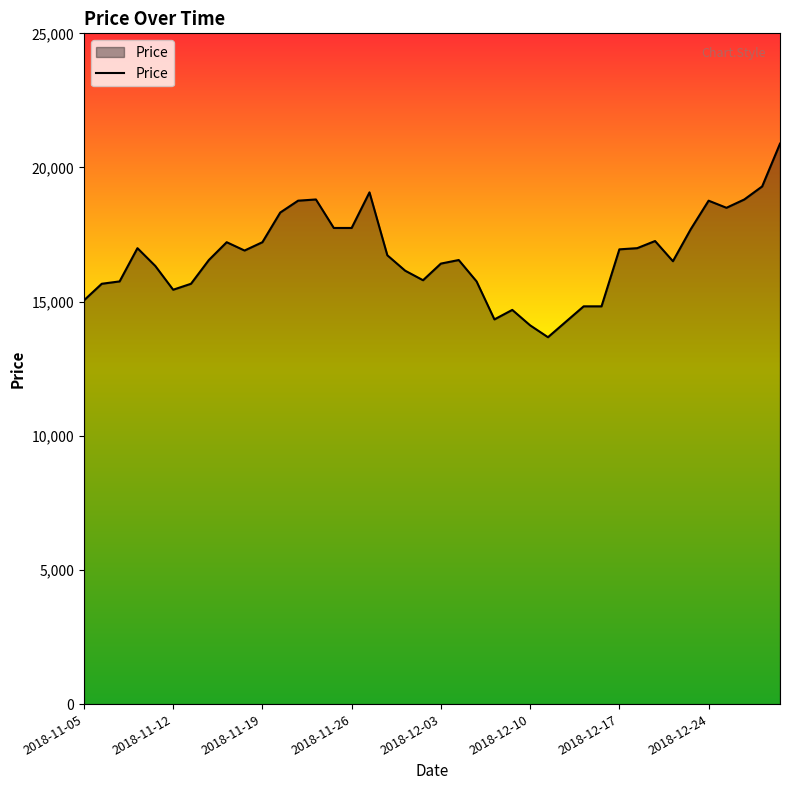

What is the greatest value displayed?

20888